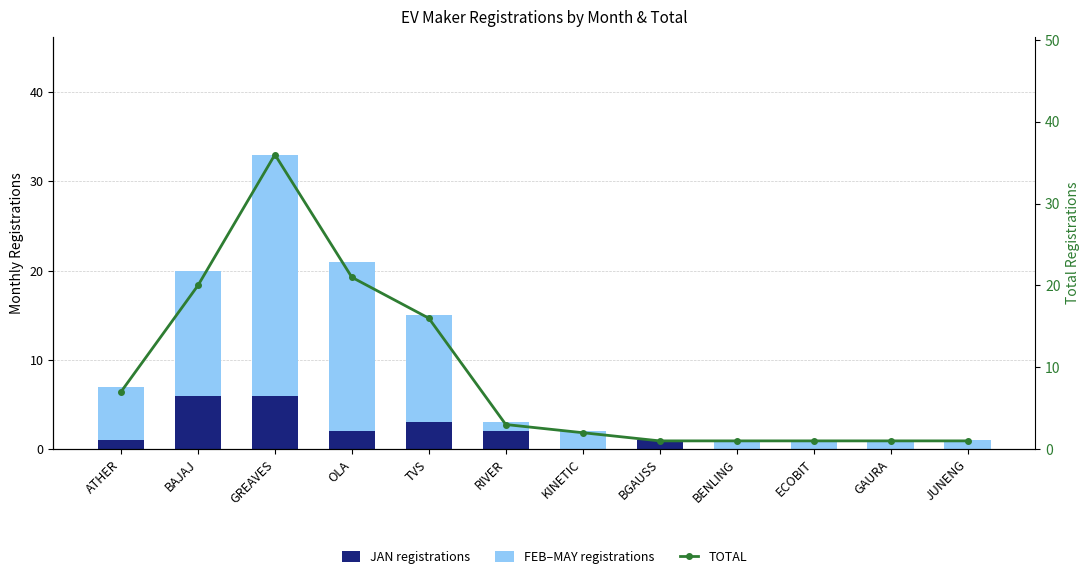

What is the difference between the second highest and second lowest values in the FEB–MAY registrations series?

18